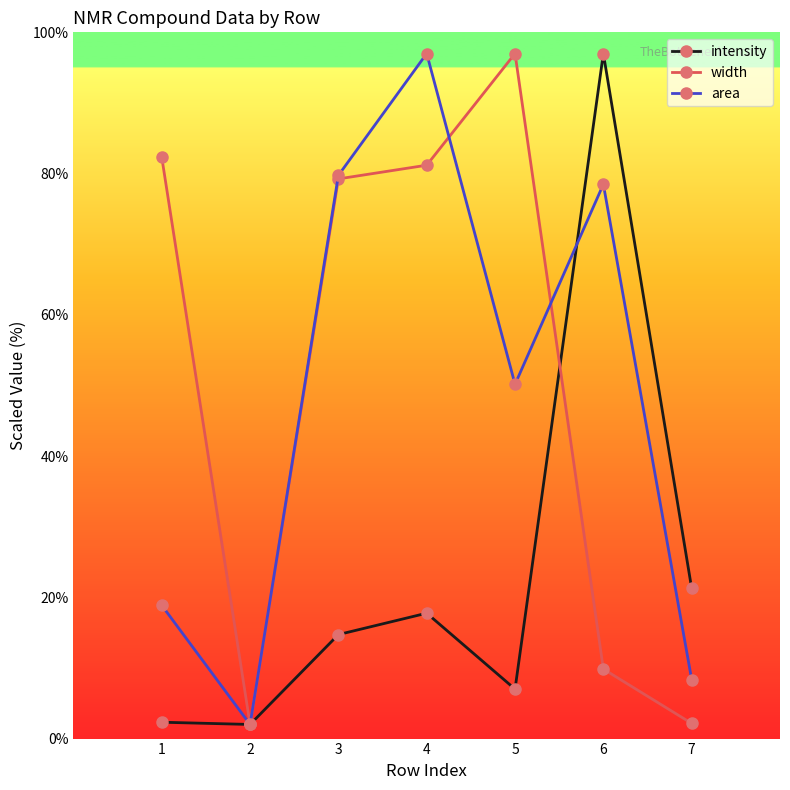

Which series changed the most between 1 and 6?

intensity